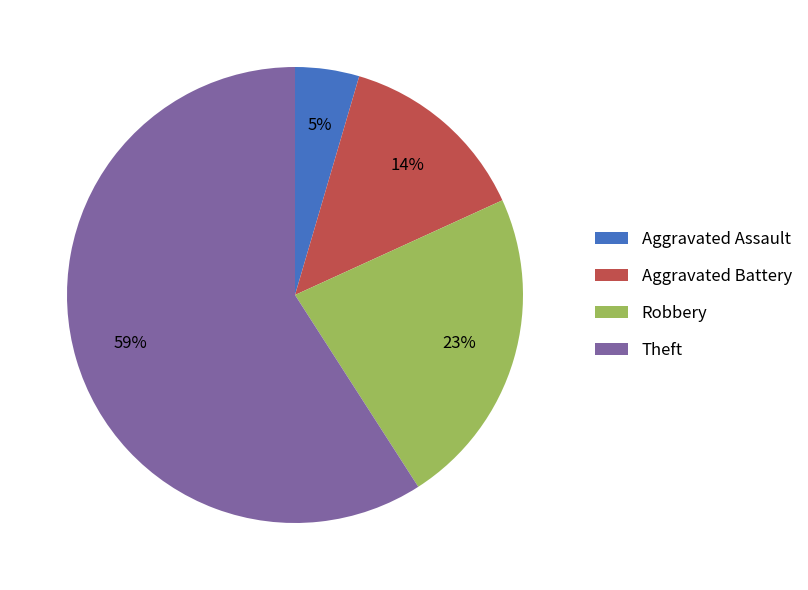

To the nearest percent, what portion does Aggravated Battery represent?

14%